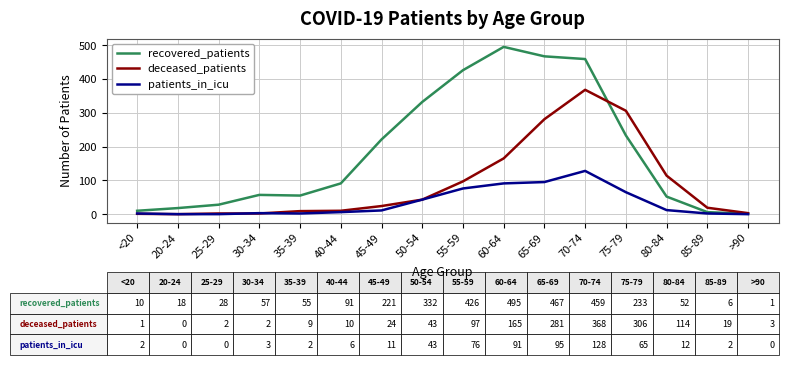

Is this an area chart (filled region under the line)?

No